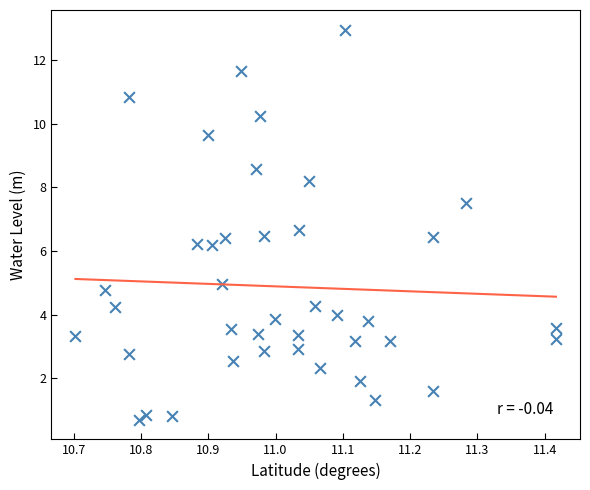

What is the range of X values (max minus min)?

0.7